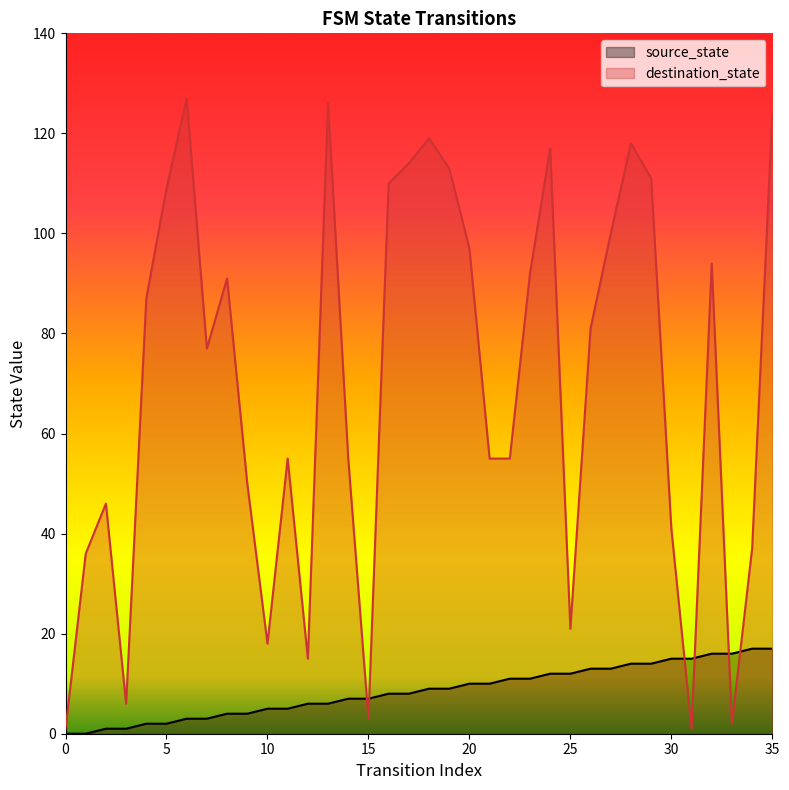

How many times do source_state and destination_state cross each other?

6